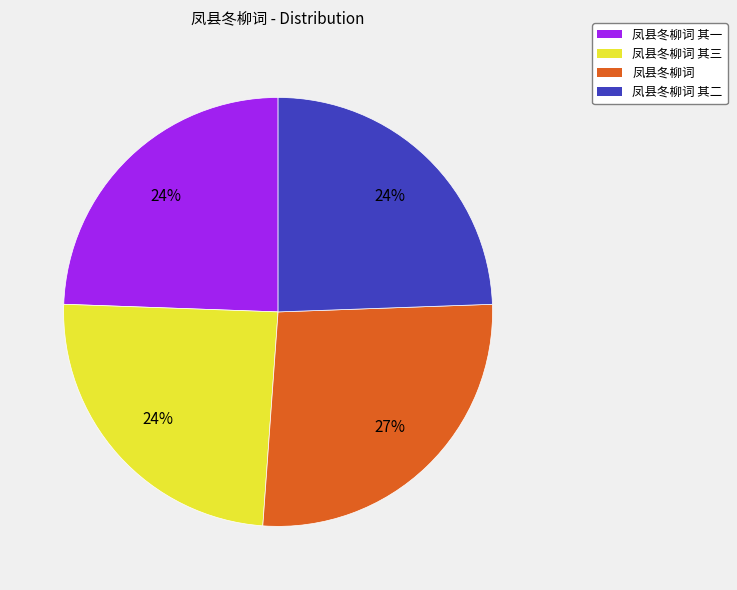

Count the number of slices in the pie.

4